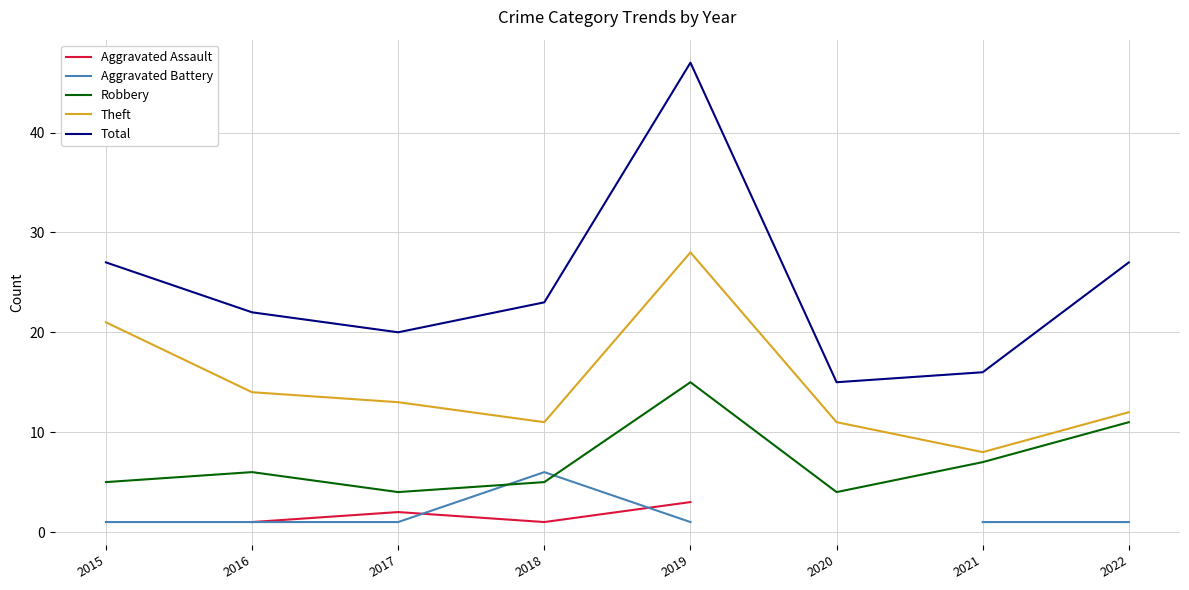

At which category does the chart reach its minimum across all series?

2016